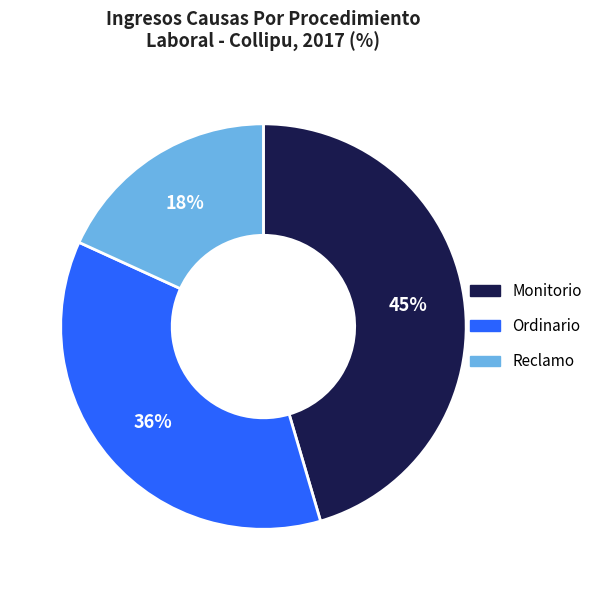

How many slices are in this pie chart?

3